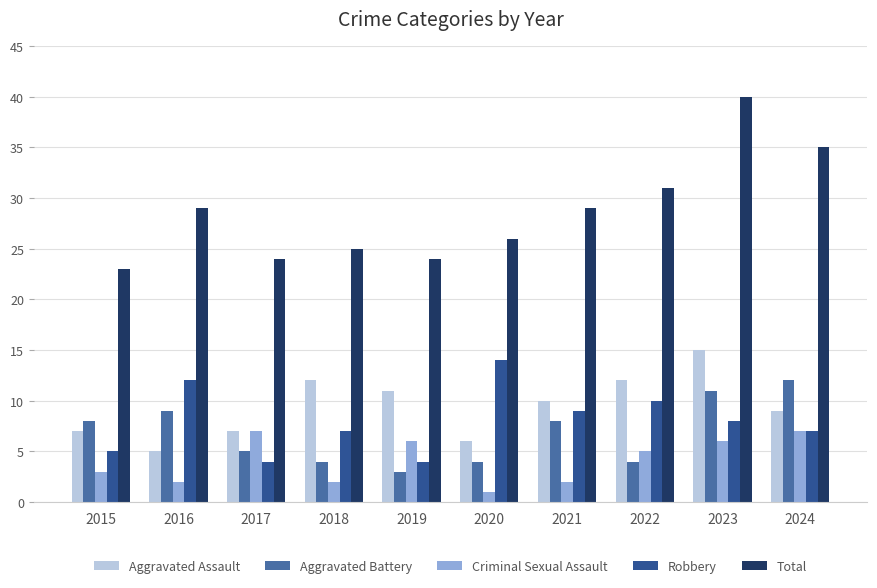

What is the sum of the Aggravated Battery values at 2023 and 2021?

19